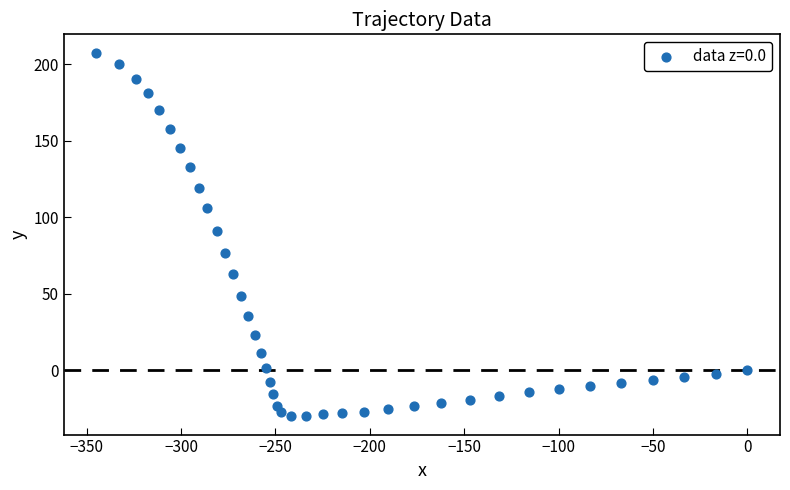

What Y value in the scatter plot is closest to 88?

90.9